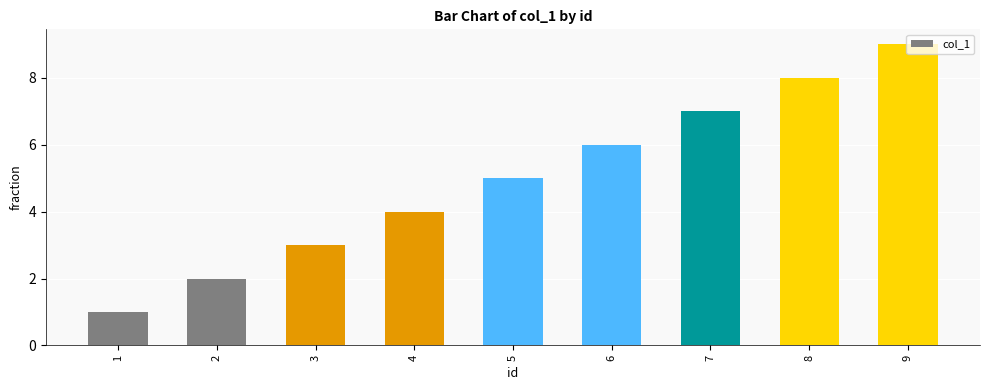

Reading left to right, list all the values displayed in this chart.

1=1	2=2	3=3	4=4	5=5	6=6	7=7	8=8	9=9